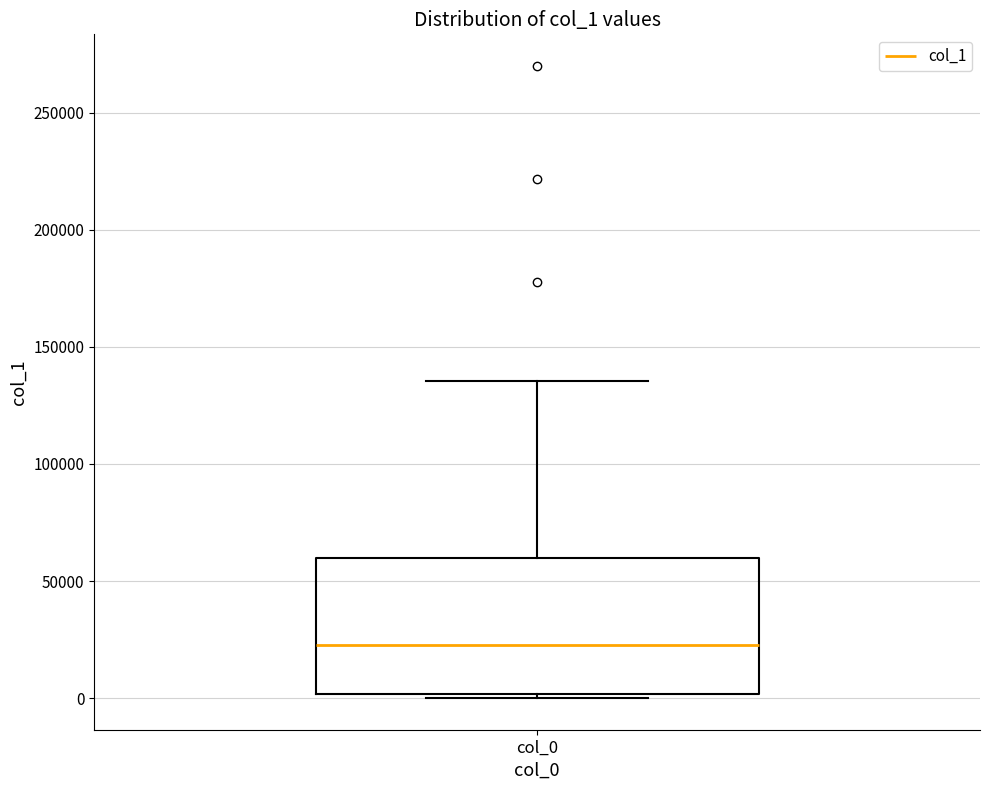

Transcribe this box plot: give where the median line is, the range the box spans, and where the two whiskers end, as read against the y-axis. The values are not printed on the chart, so give them approximately, as read against the axis.

median 25000, box 0 to 60000, whiskers 0 (just below the box's lower edge) to 135000